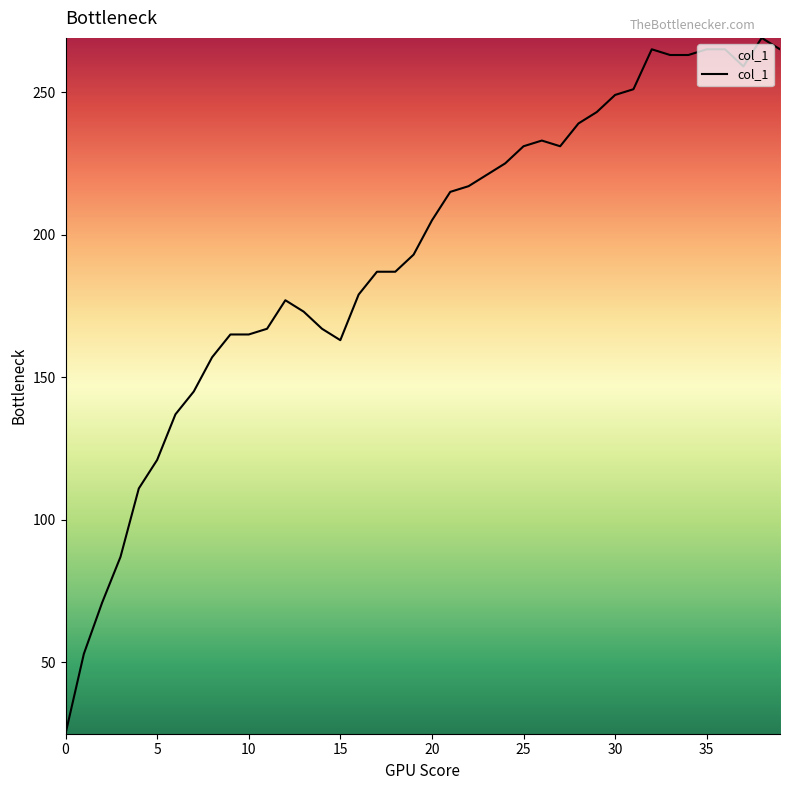

What is the smallest value displayed?

25